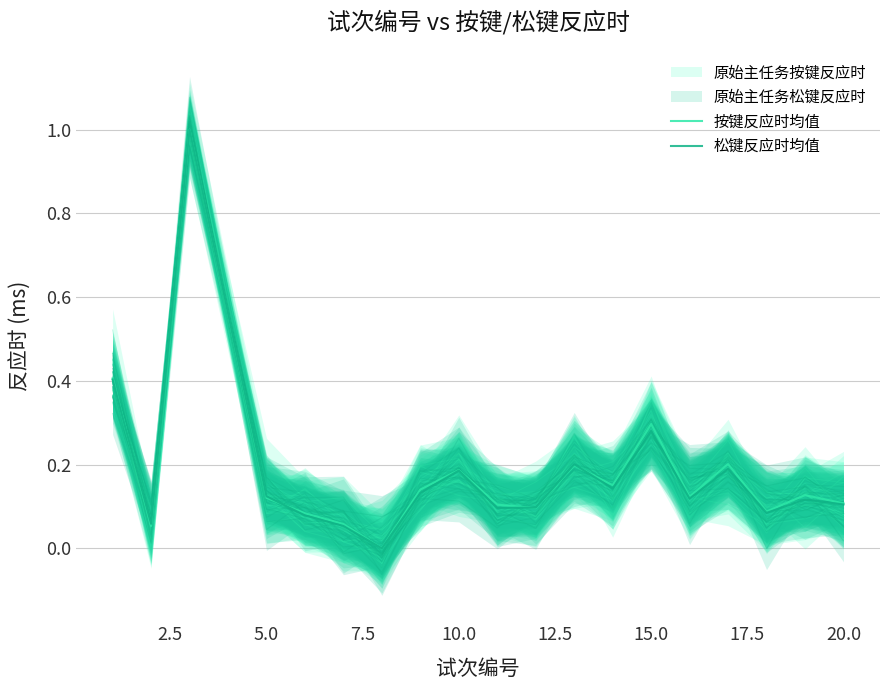

List the series in order of their overall mean, lowest first.

松键反应时均值, 按键反应时均值